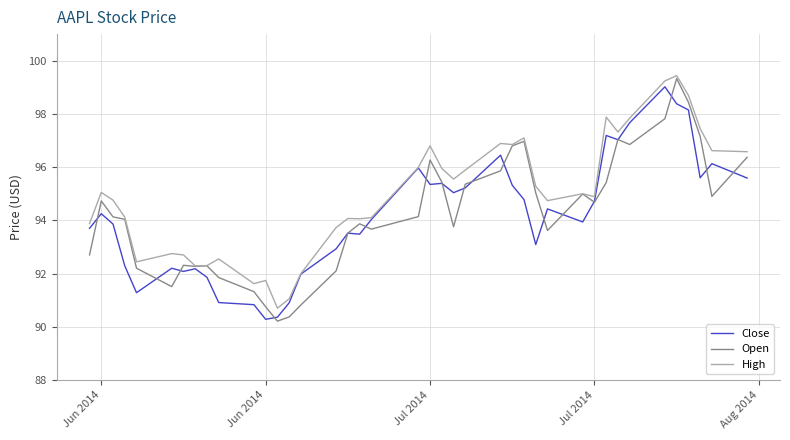

What is the sum of all Open values?

3770.9